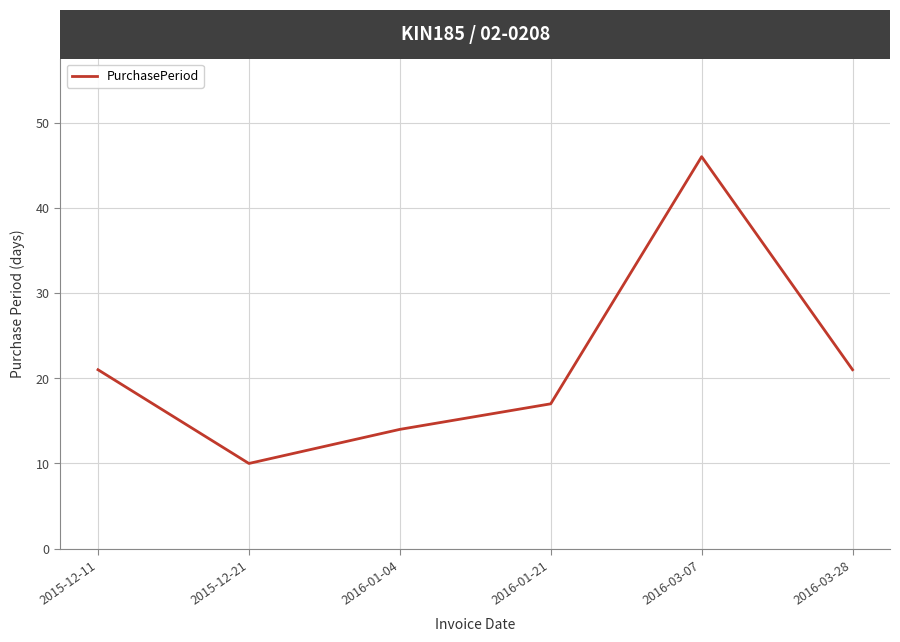

What position from the left is 2015-12-21?

2